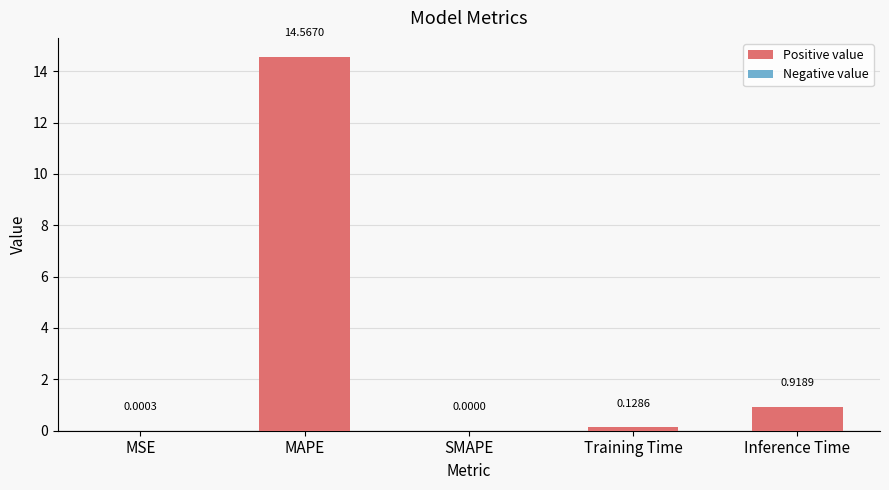

Are the bars horizontal?

No